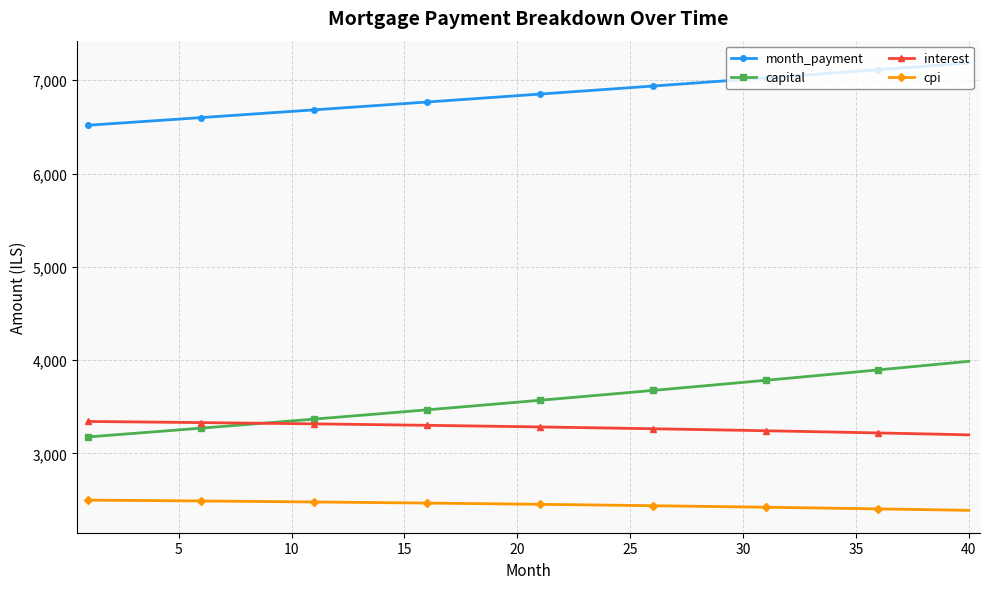

At how many categories does at least one series exceed 2959?

40